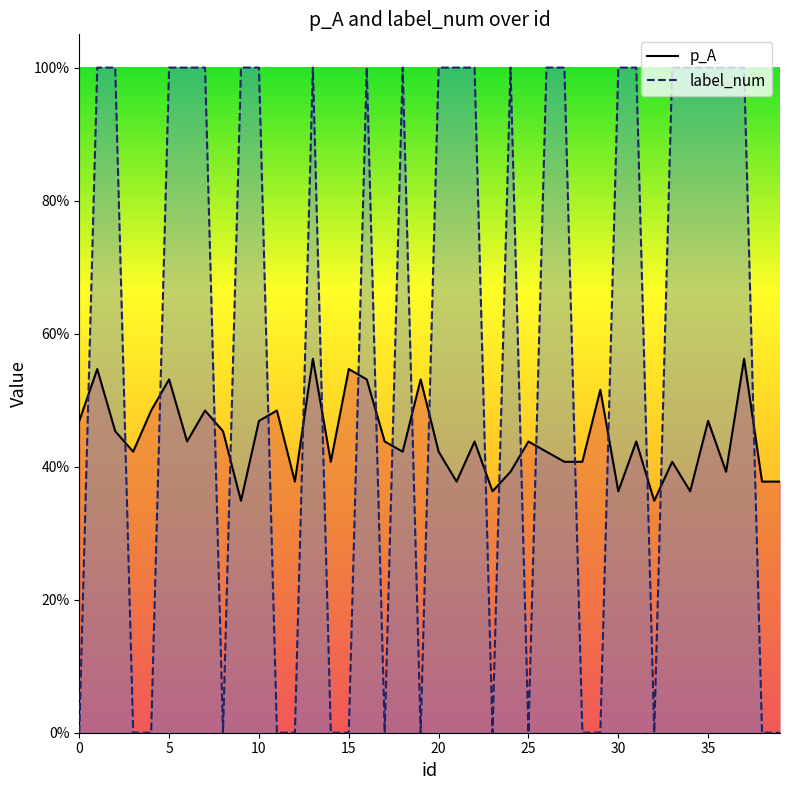

Which series ends up on top after the final intersection of p_A and label_num?

p_A